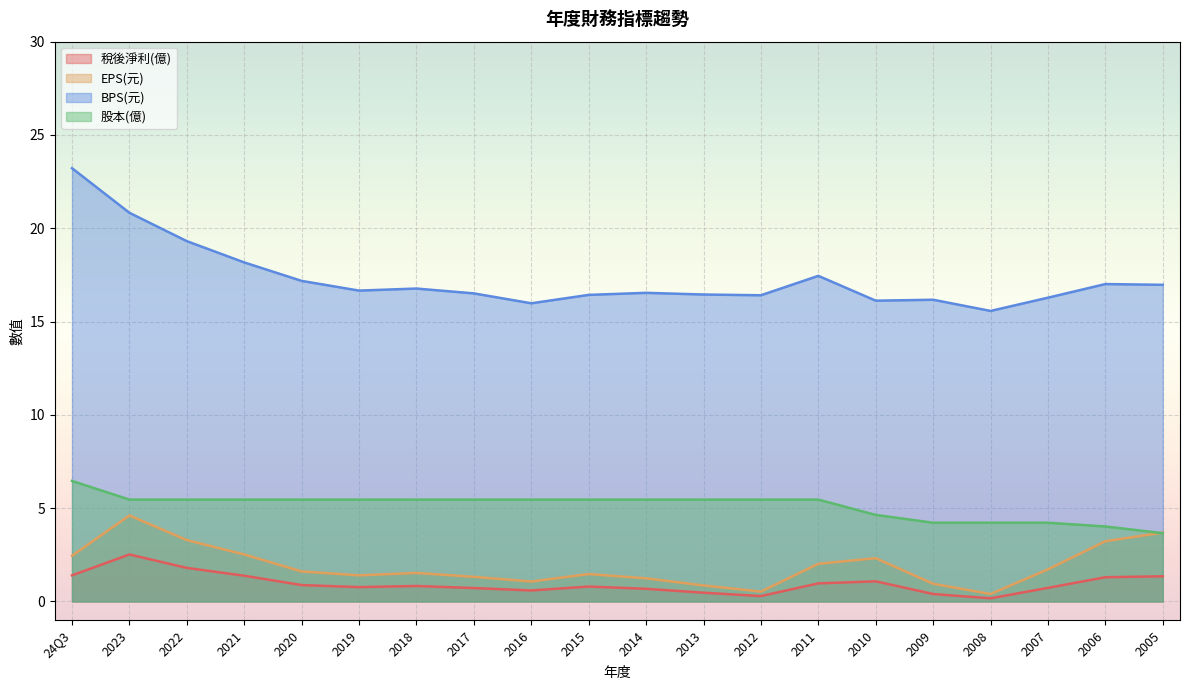

Is it true that EPS(元) equals 0.2 at 2008?

False